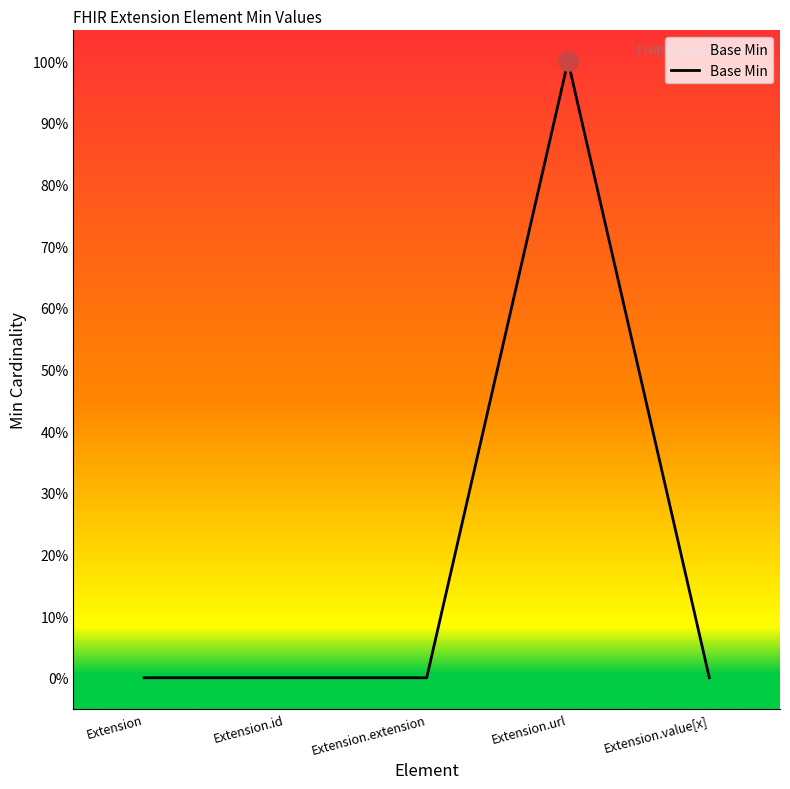

Count the values in the range 0 to 1.

5